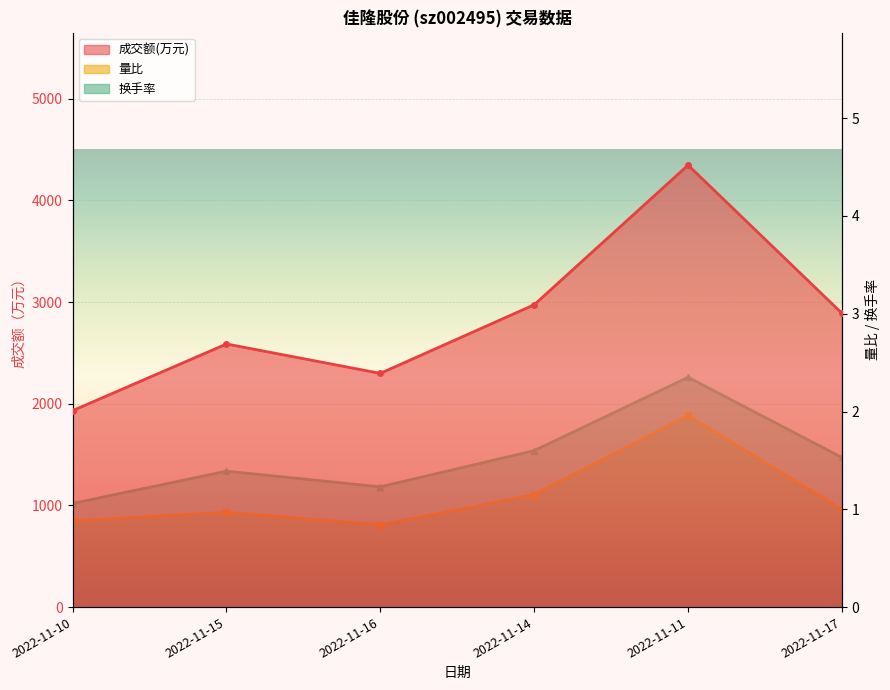

In 成交额(万元), how many points are lower than both neighbors (excluding endpoints)?

1